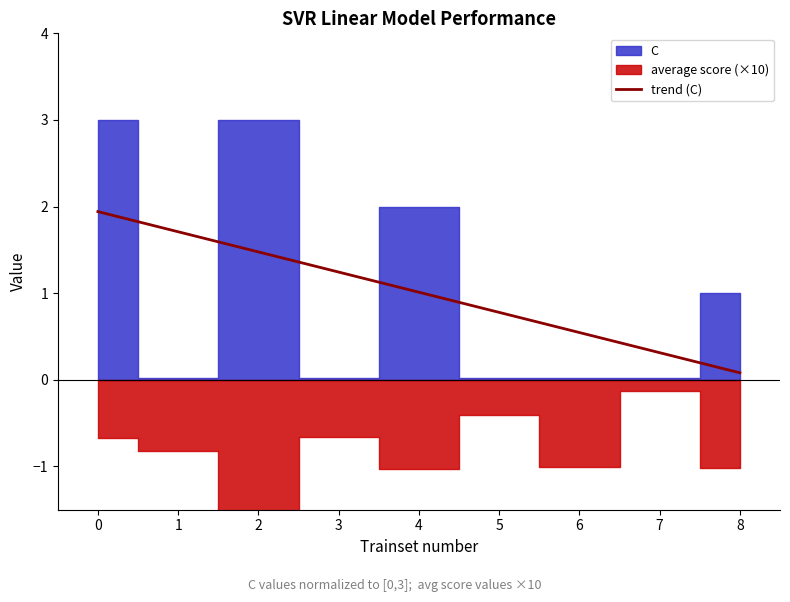

At which label does trend (C) reach its minimum?

8